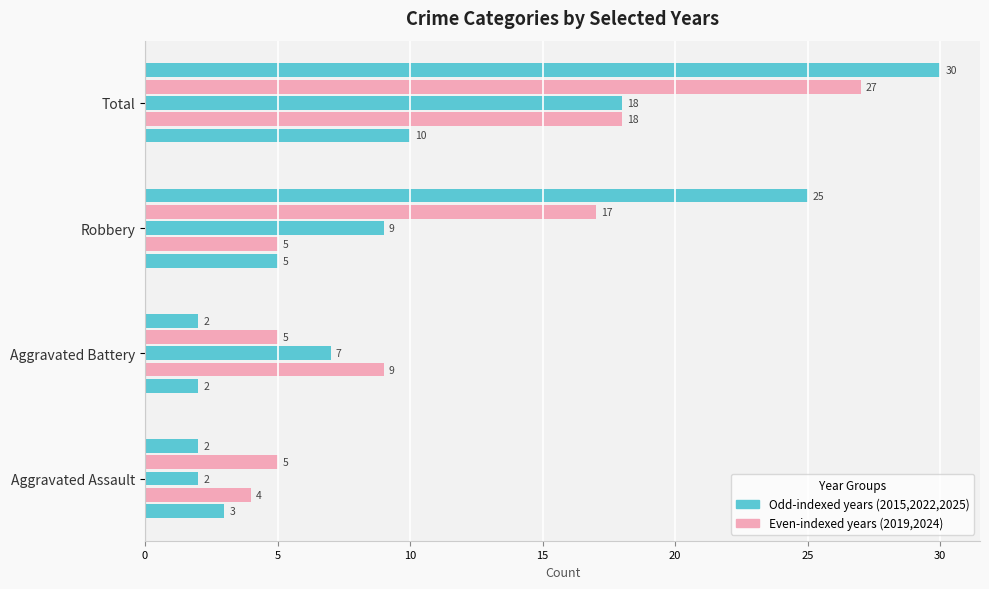

How many series are shown in this chart?

5